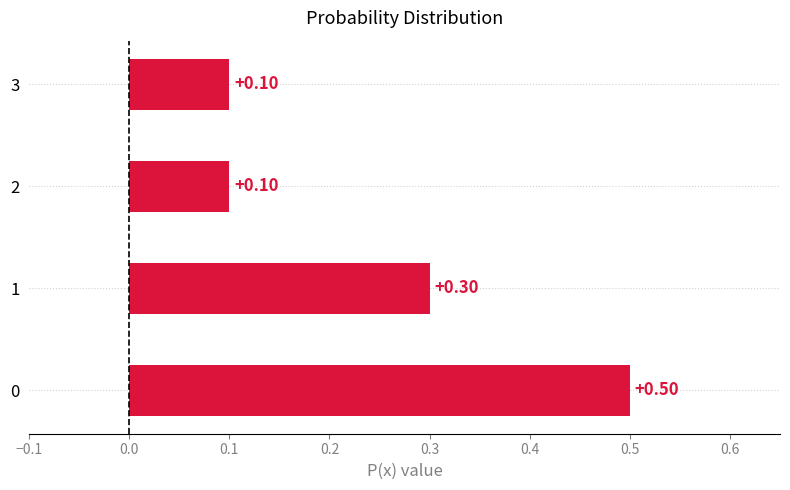

What is the difference between the maximum and second lowest values?

0.4